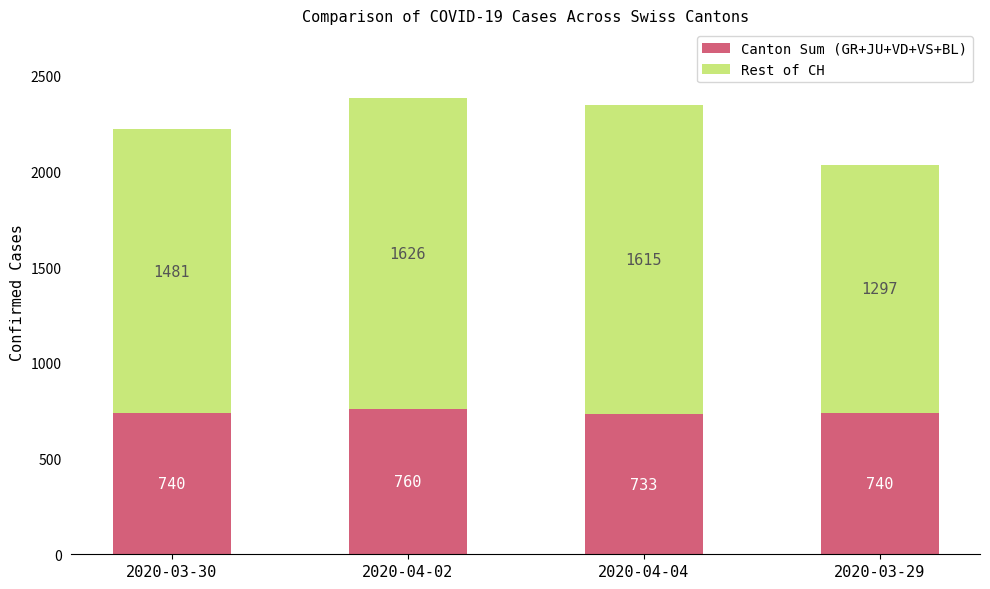

Reading right to left, list the values for the Canton Sum (GR+JU+VD+VS+BL) series.

2020-03-29=740	2020-04-04=733	2020-04-02=760	2020-03-30=740